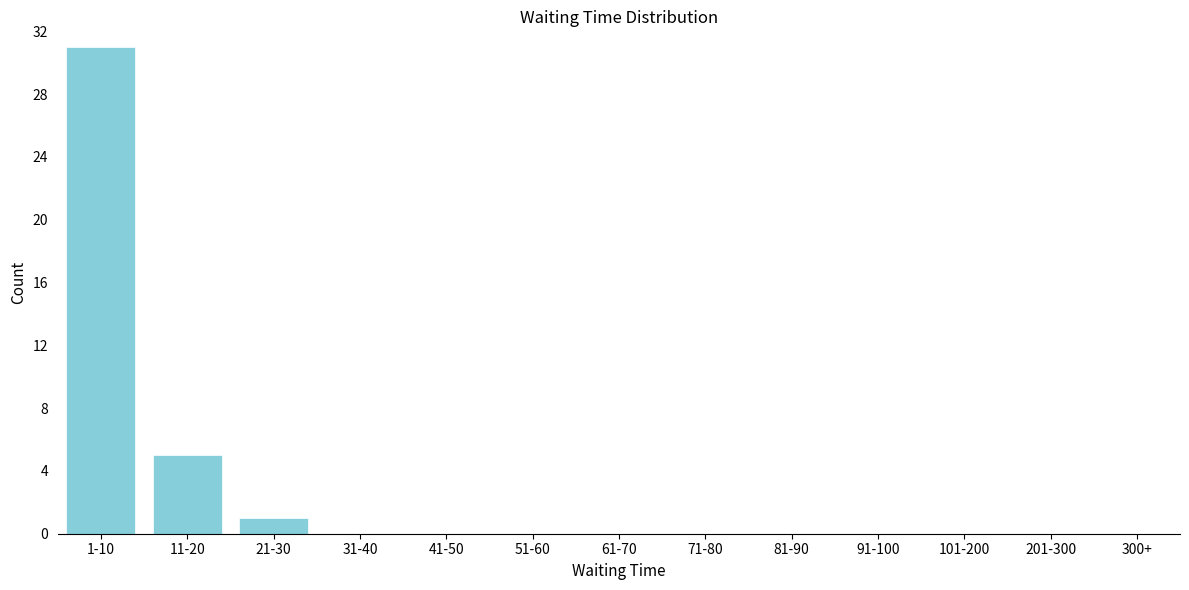

Reading left to right, extract all data points from this chart.

1-10=31	11-20=5	21-30=1	31-40=0	41-50=0	51-60=0	61-70=0	71-80=0	81-90=0	91-100=0	101-200=0	201-300=0	300+=0